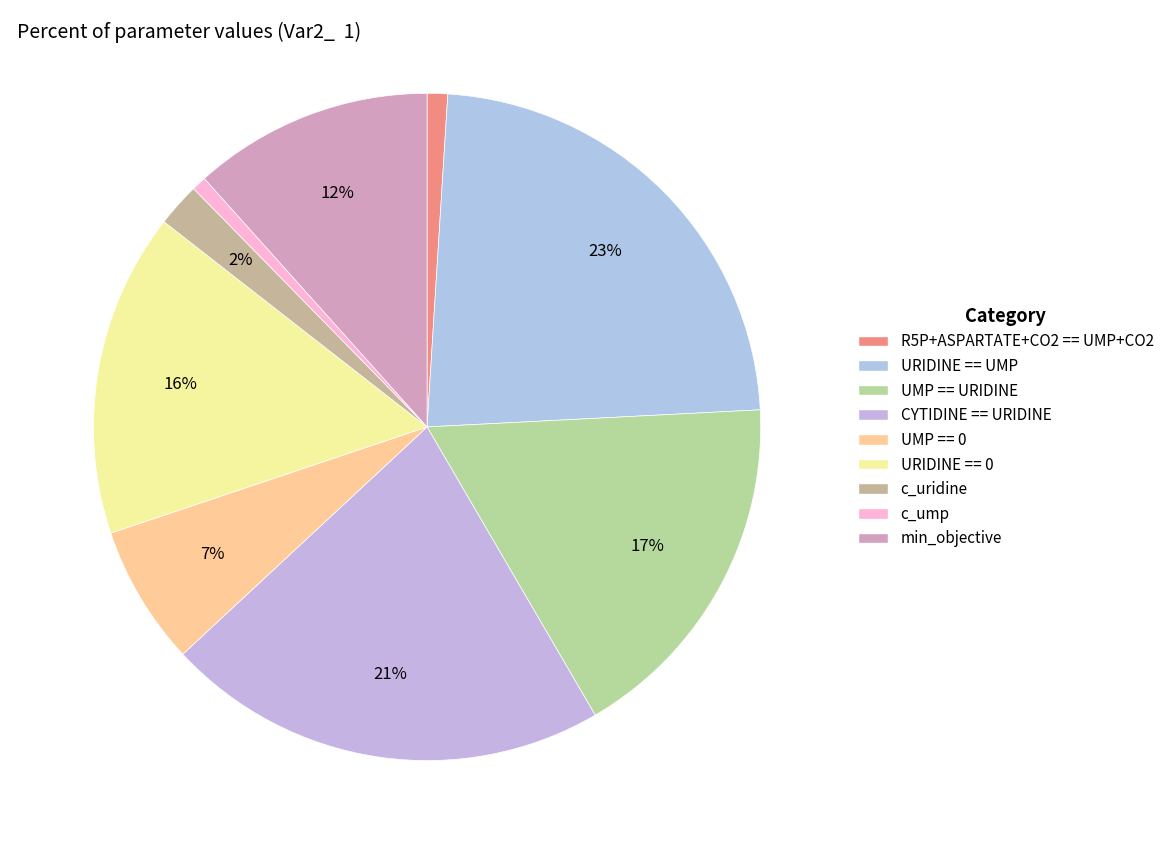

Does any single category account for the majority?

No